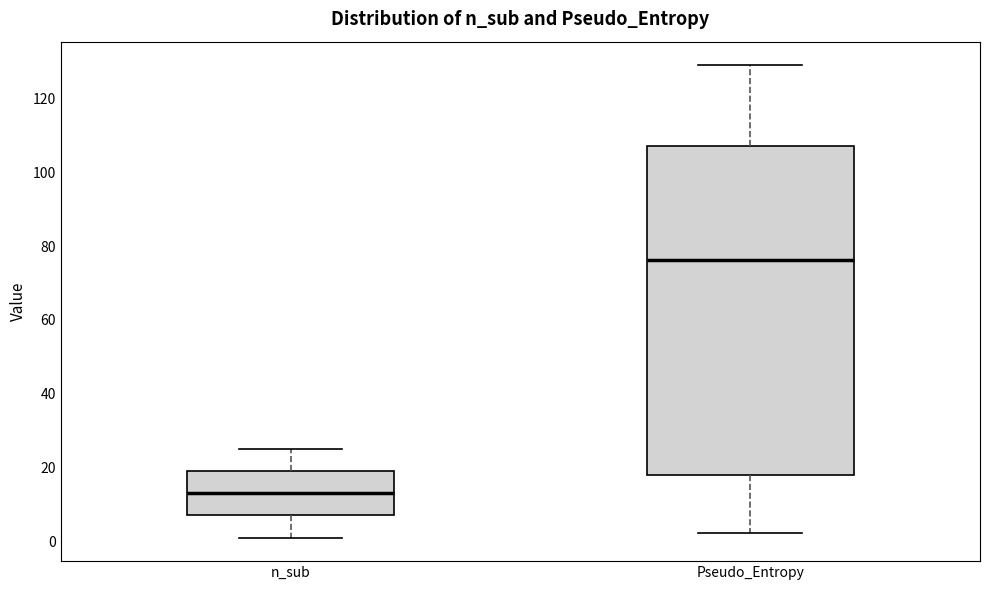

Where does the median line of the box for Pseudo_Entropy sit on the y-axis? The values are not printed on the chart, so give them approximately, as read against the axis.

76